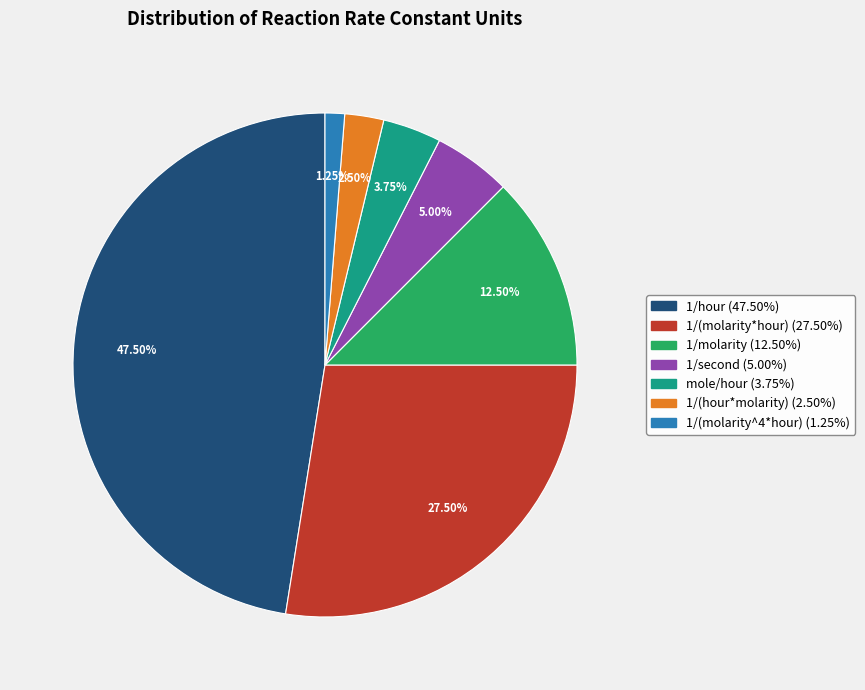

Does 1/(molarity^4*hour) account for over 50% of the chart?

No